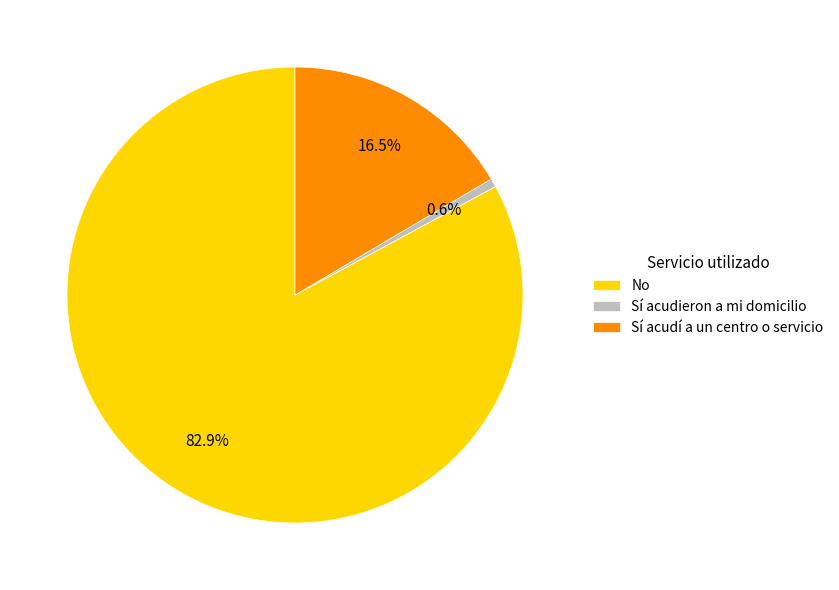

Rank the categories by value from lowest to highest.

Sí acudieron a mi domicilio, Sí acudí a un centro o servicio, No